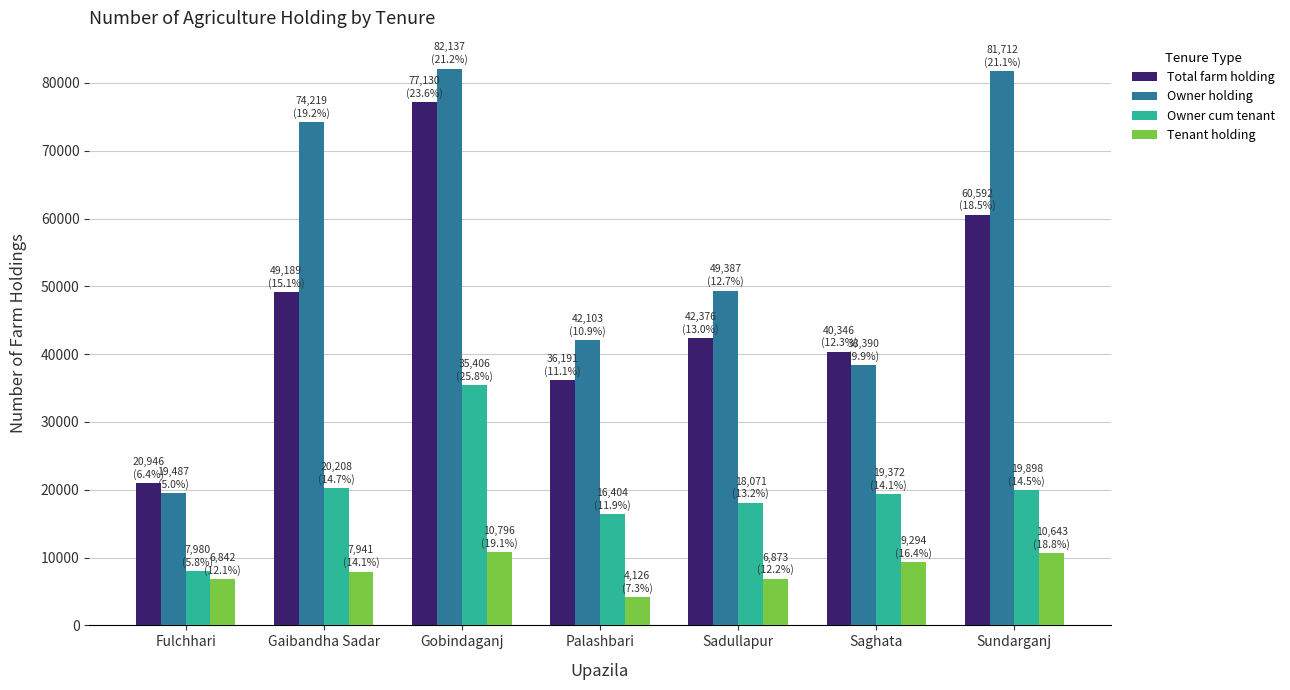

What is the difference between the Total farm holding values at Sundarganj and Gobindaganj?

16538